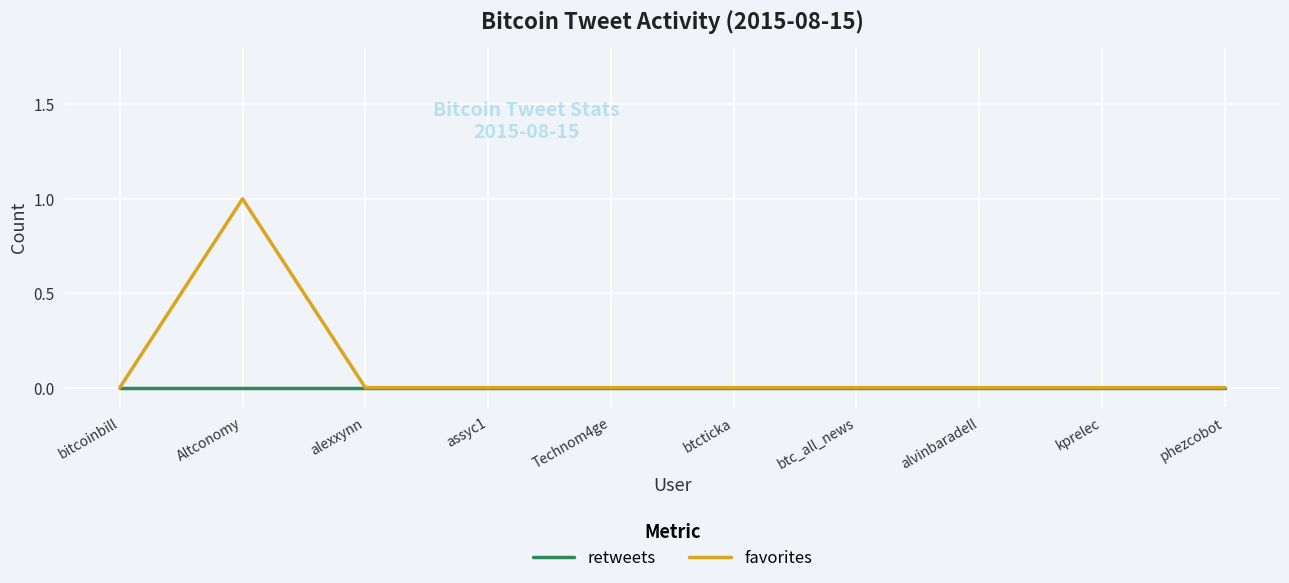

At which label does favorites reach its peak?

Altconomy